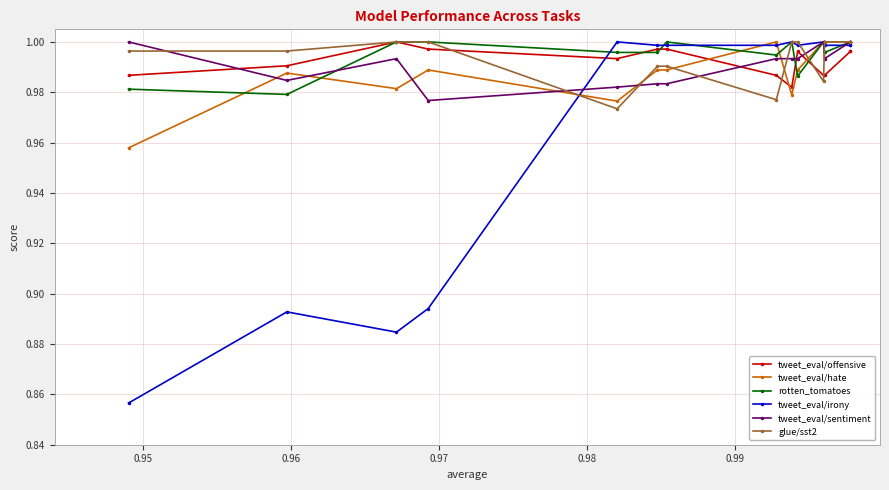

How many lines are shown in the chart?

6